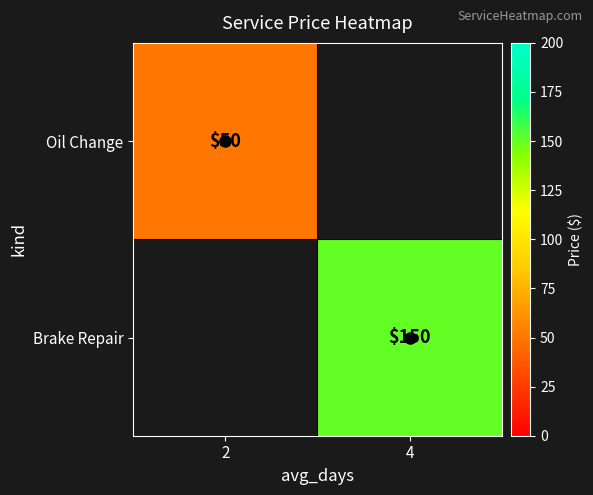

How many values in Brake Repair are above zero?

1